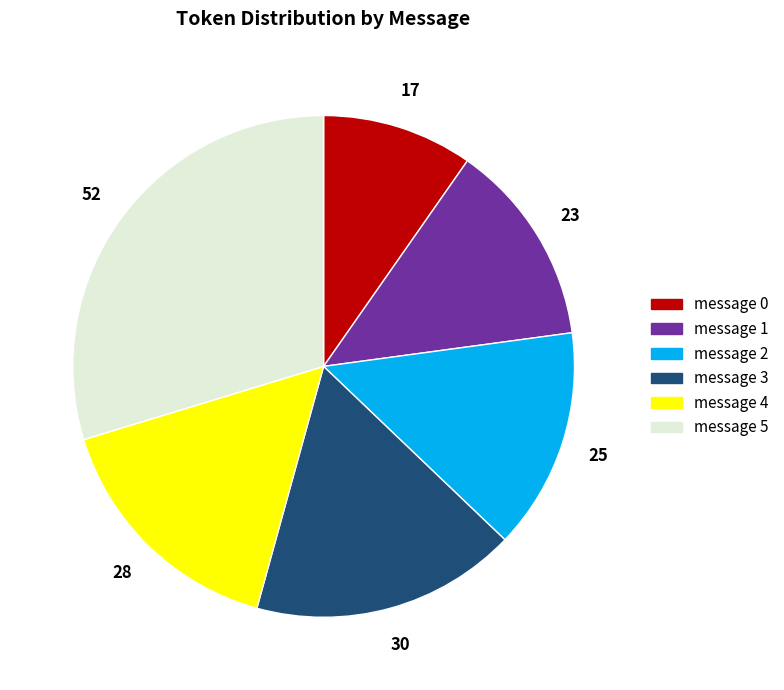

True or false: message 0 accounts for 23% of the total.

False